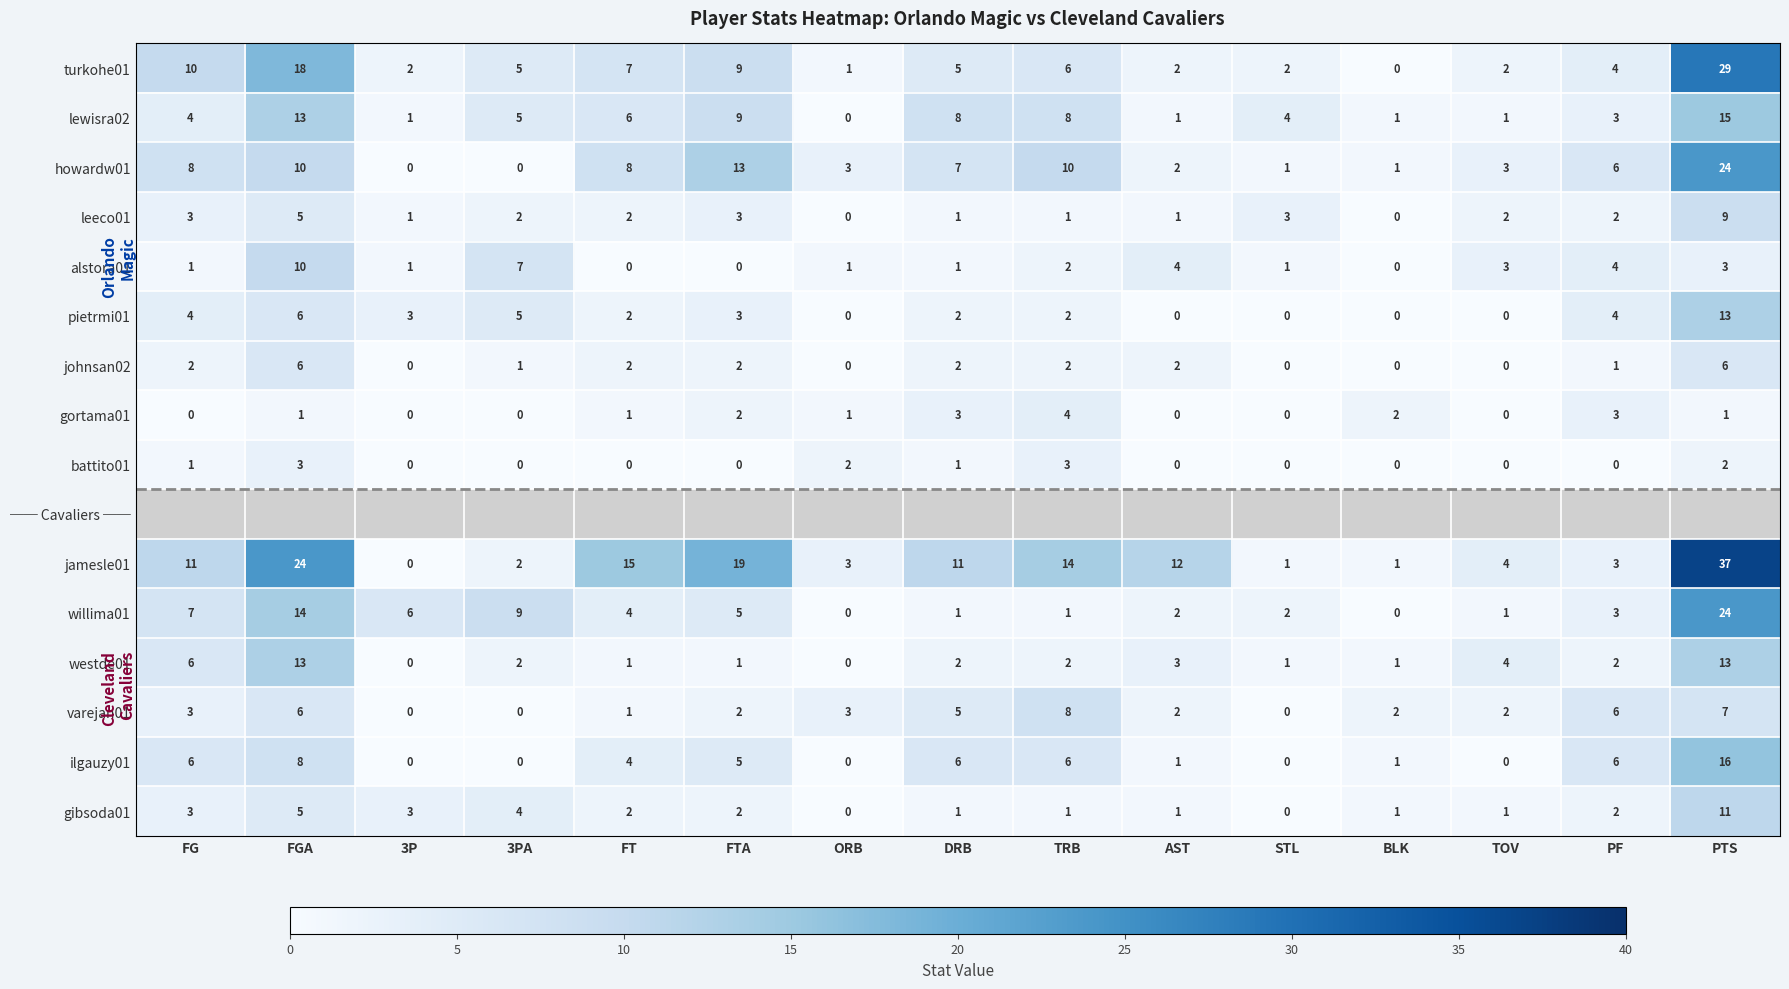

Which category has the highest value in the howardw01 series?

PTS